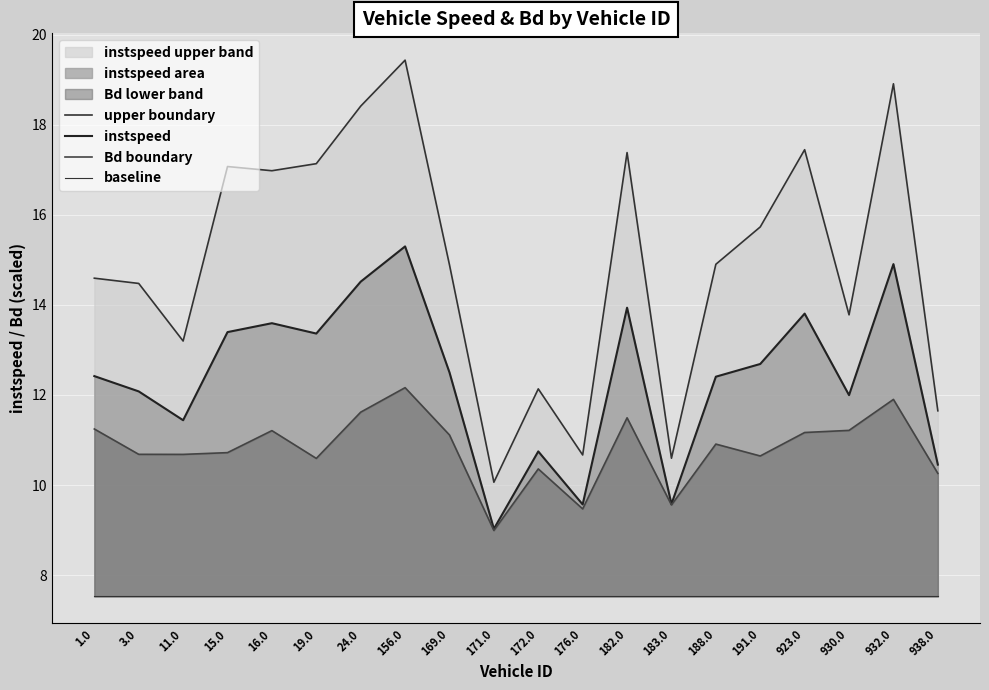

How many values in the instspeed series are below 12?

7